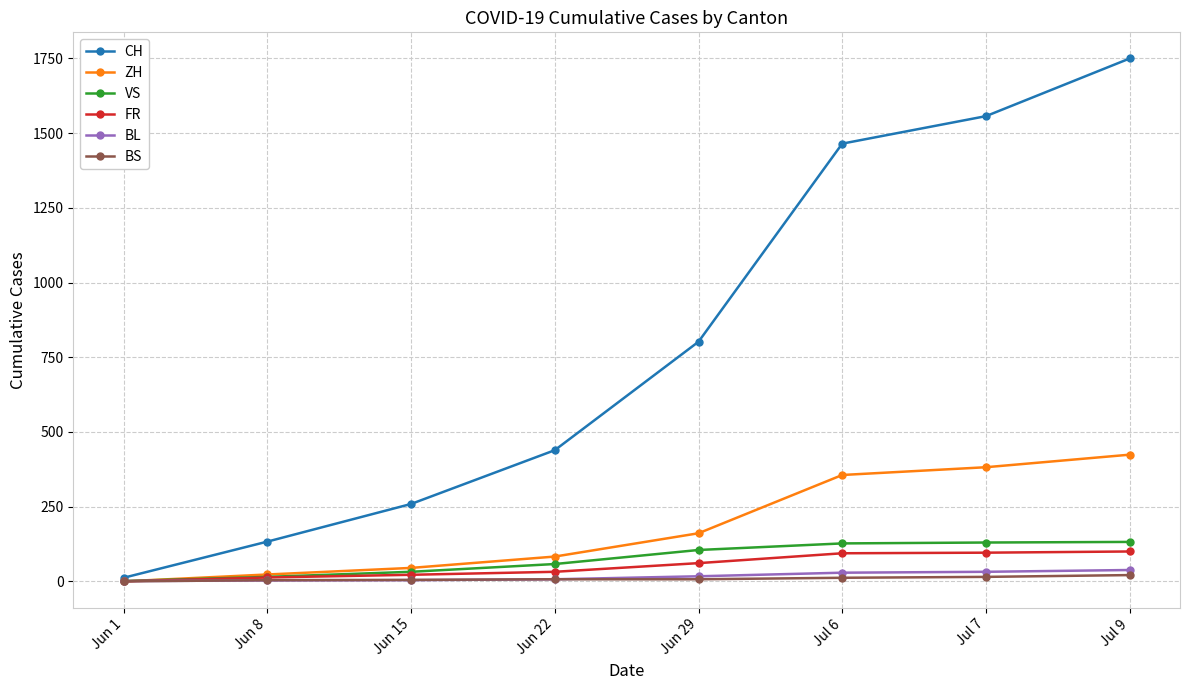

At which category is the sum across all series the highest?

Jul 9